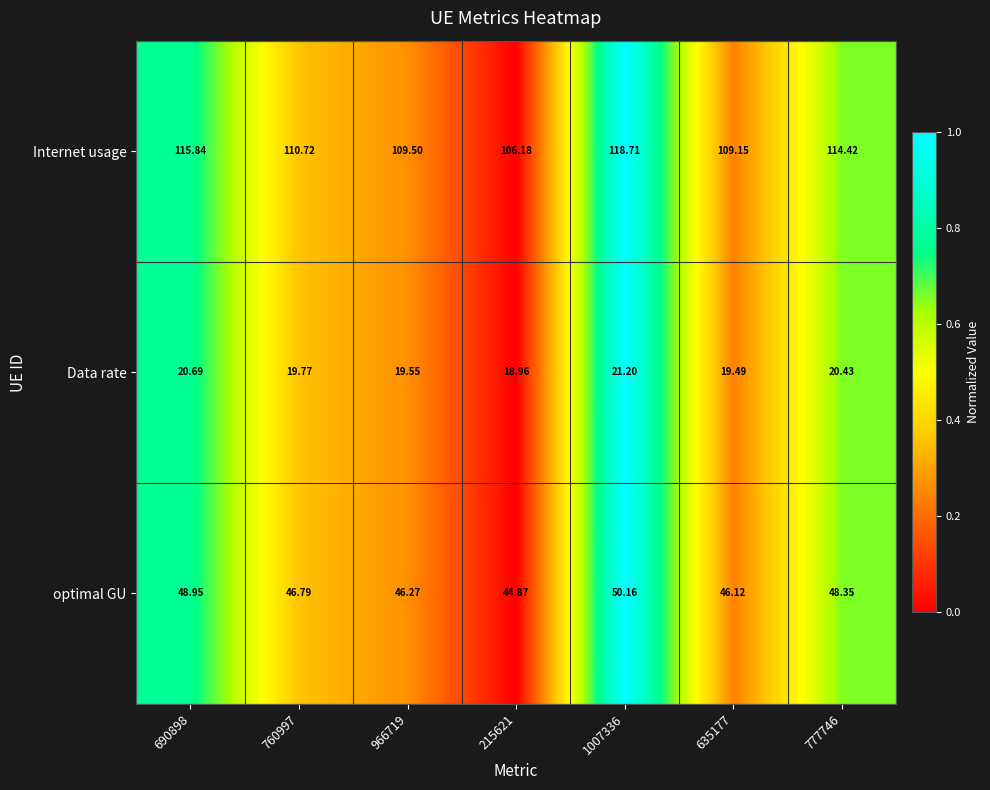

List the series in order of their peak value, highest first.

Internet usage, optimal GU, Data rate